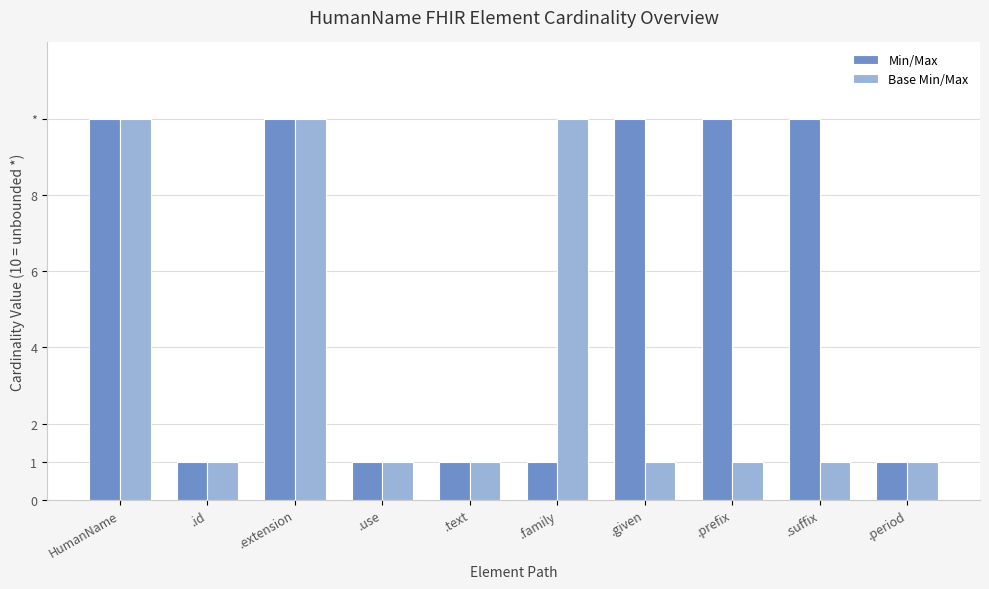

Between .id and .extension, which series saw the biggest shift?

Min/Max